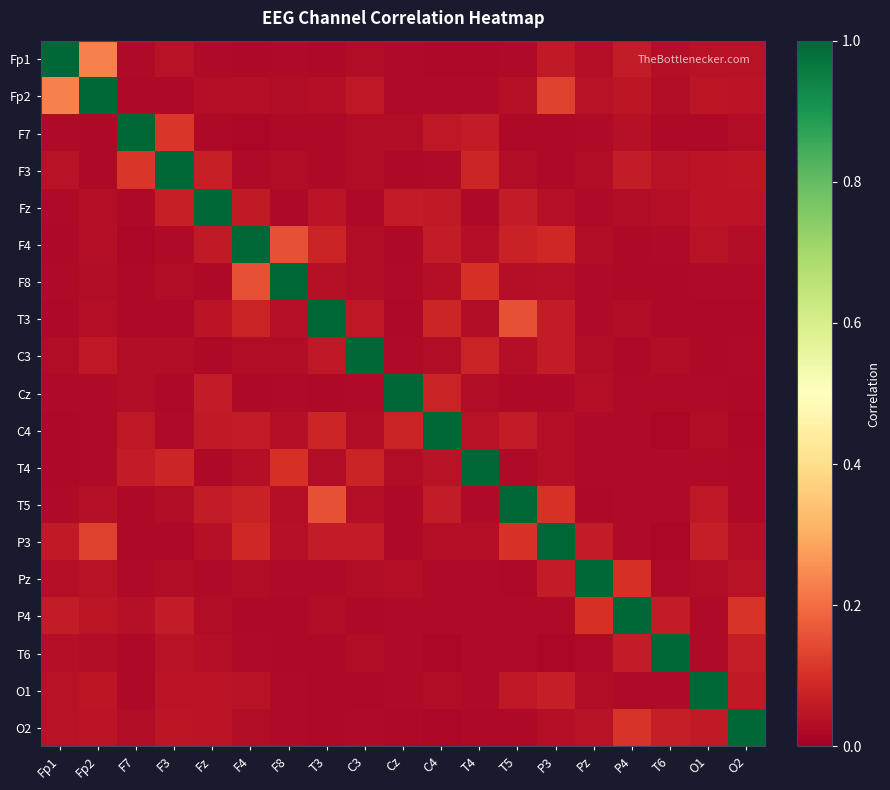

At how many categories does at least one series exceed 0?

19